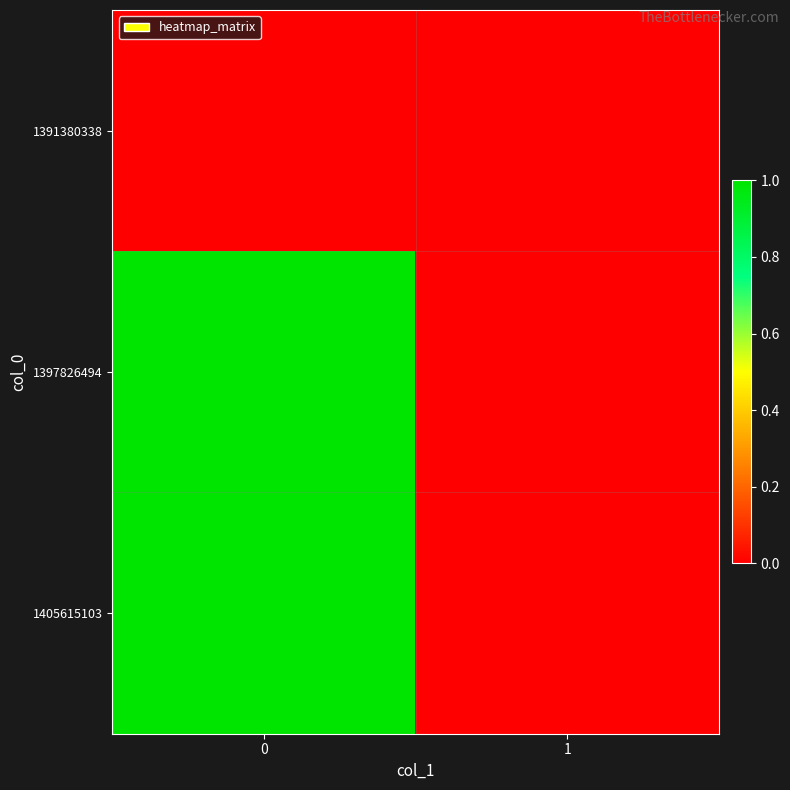

Between 0 and 1, which series saw the biggest shift?

row_1